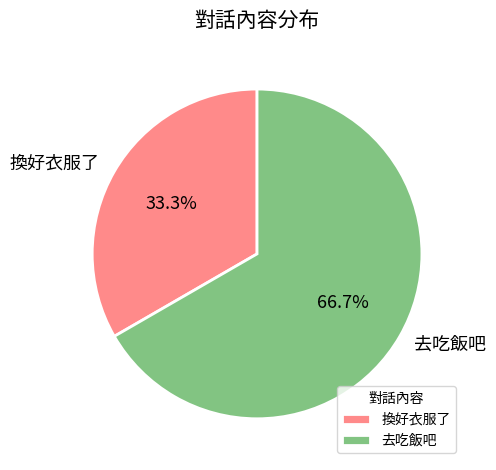

Is it true that 去吃飯吧 is 52% of the pie?

False